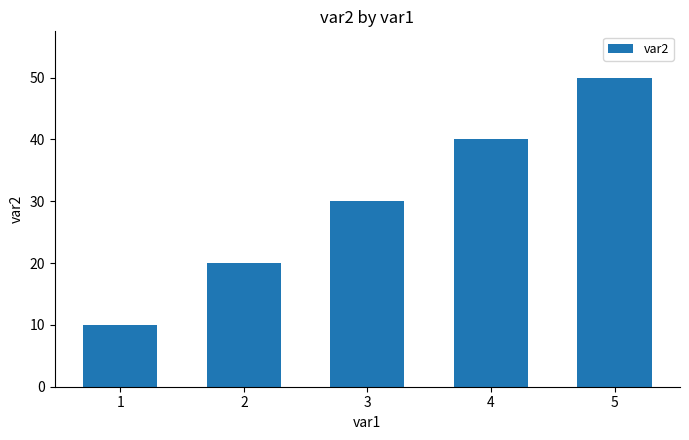

What is the difference between the values at 5 and 3?

20